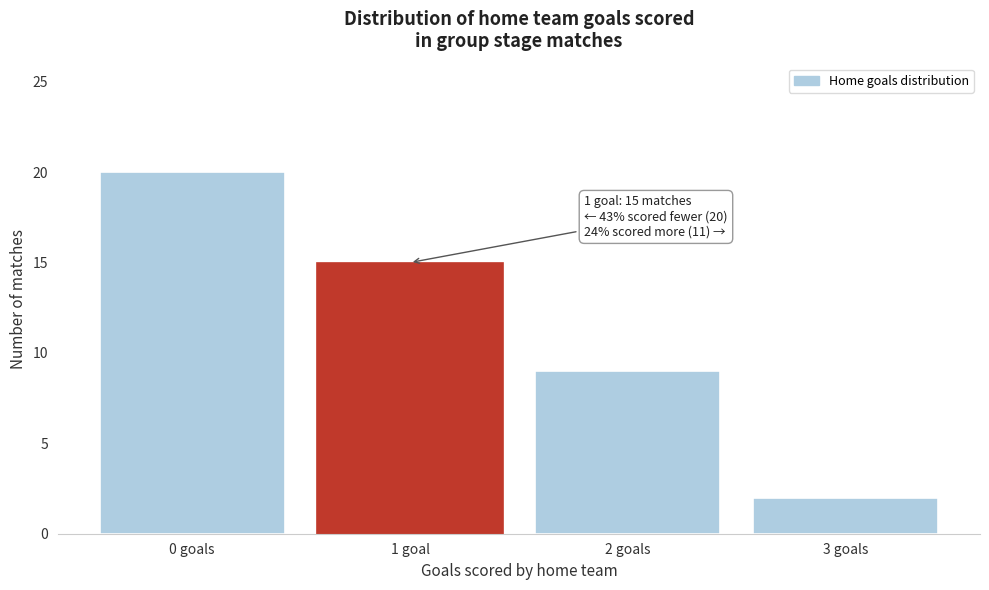

Reading right to left, transcribe all the data shown in this chart.

3 goals=2	2 goals=9	1 goal=15	0 goals=20